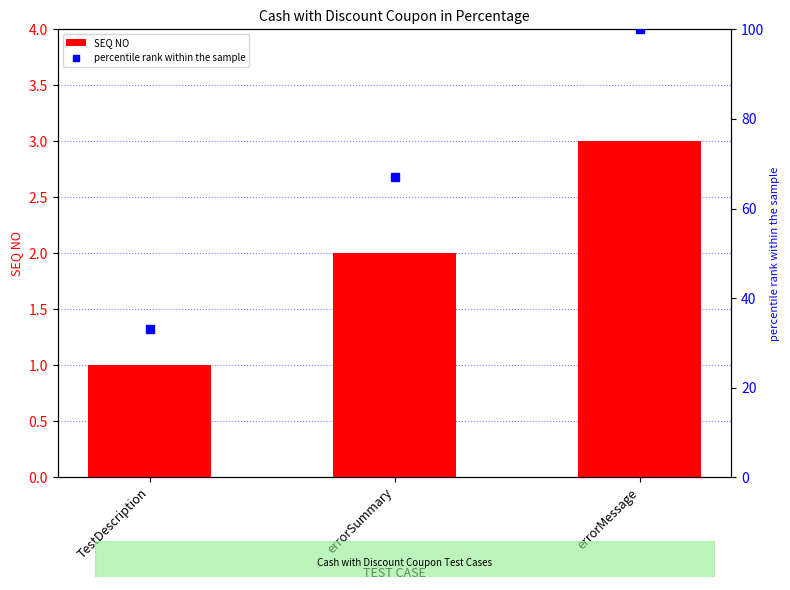

What are all the series names shown in the legend?

SEQ NO, percentile rank within the sample